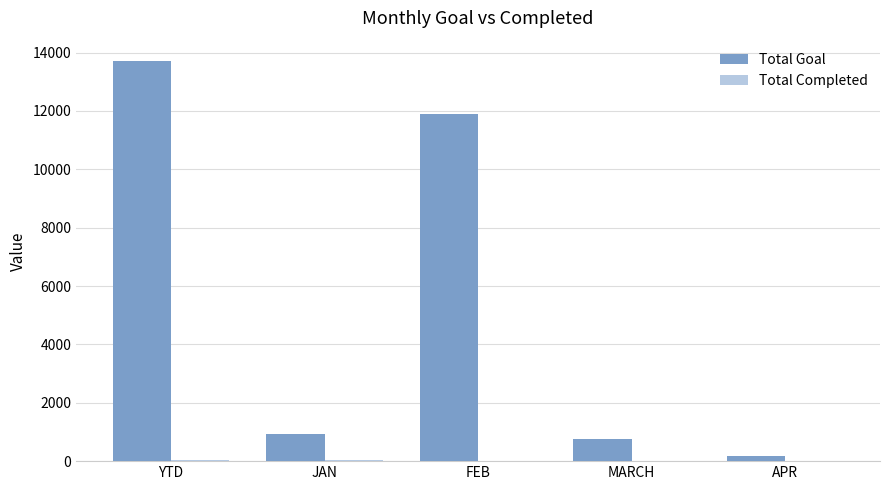

Which series has the largest total across all categories?

Total Goal